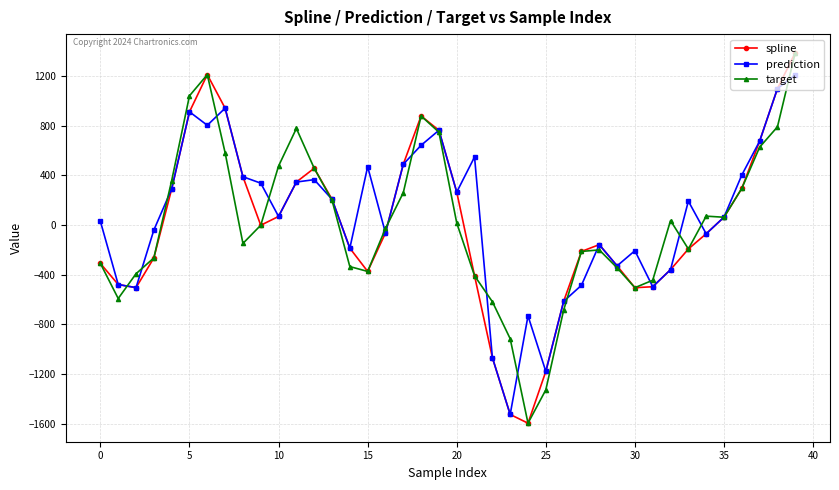

What is the value of the target point at the 30th from the left?

-345.0